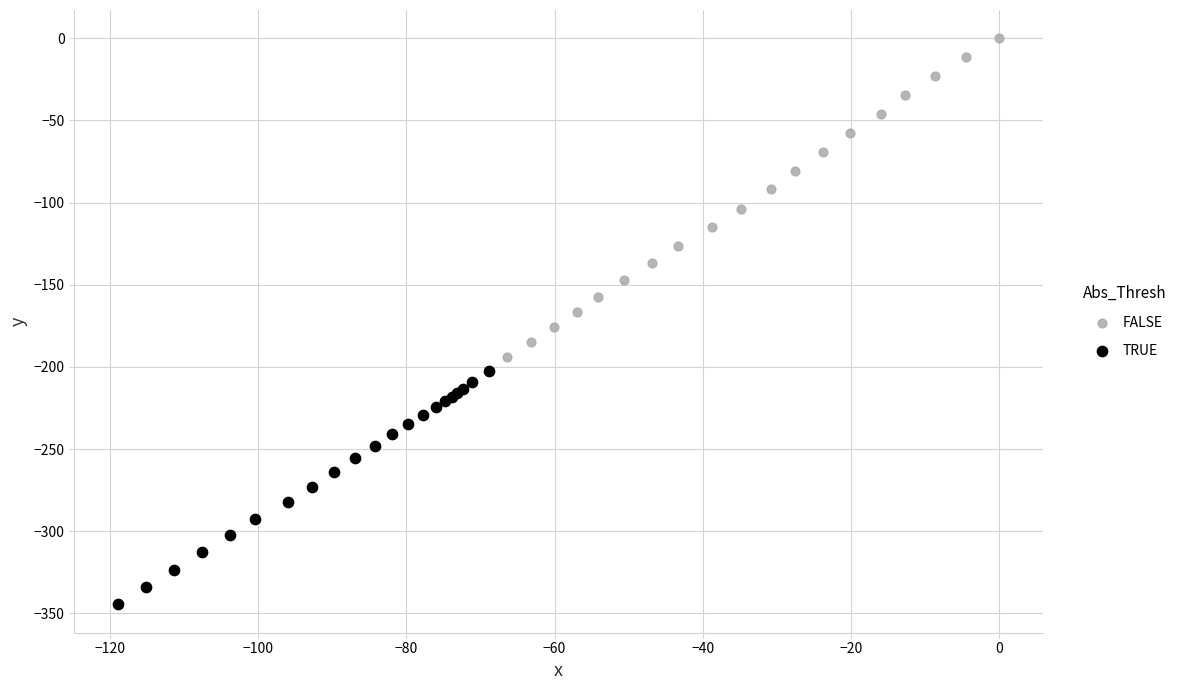

Which series has the largest Y range (max minus min)?

FALSE